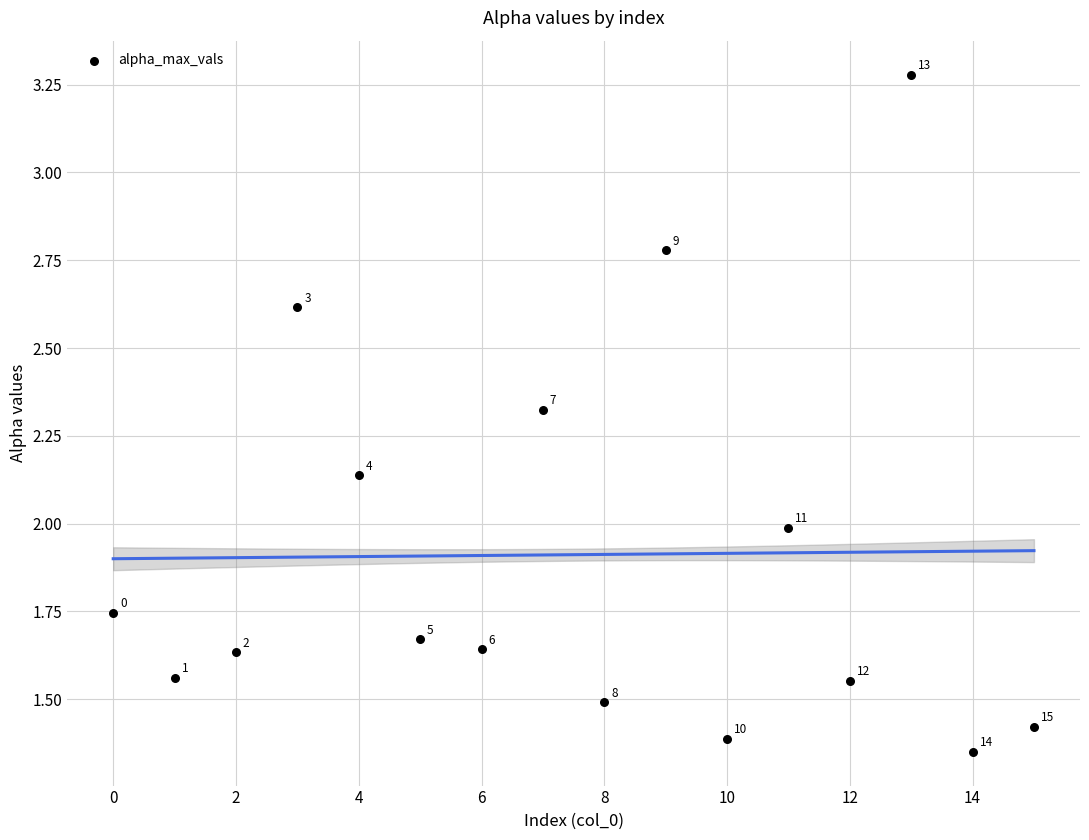

What Y value in the scatter plot is closest to 2?

2.0